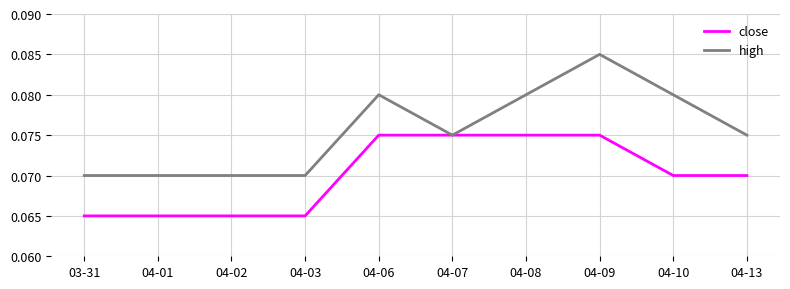

What position from the right is 04-07?

5